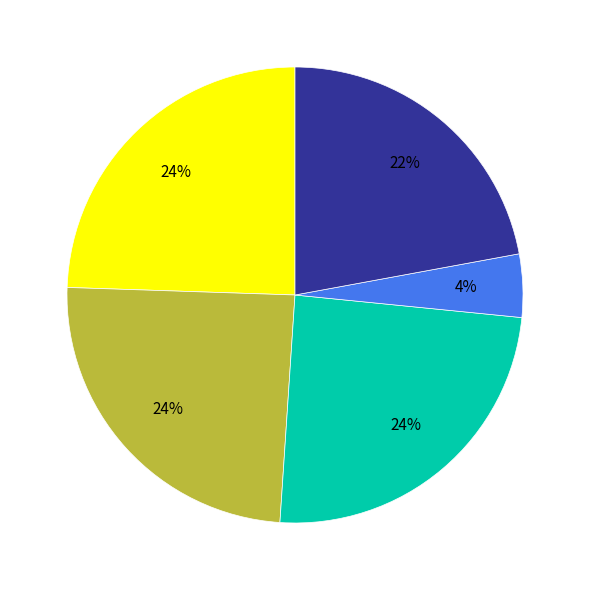

To the nearest percent, what is the difference between the largest and smallest slice percentages?

20%